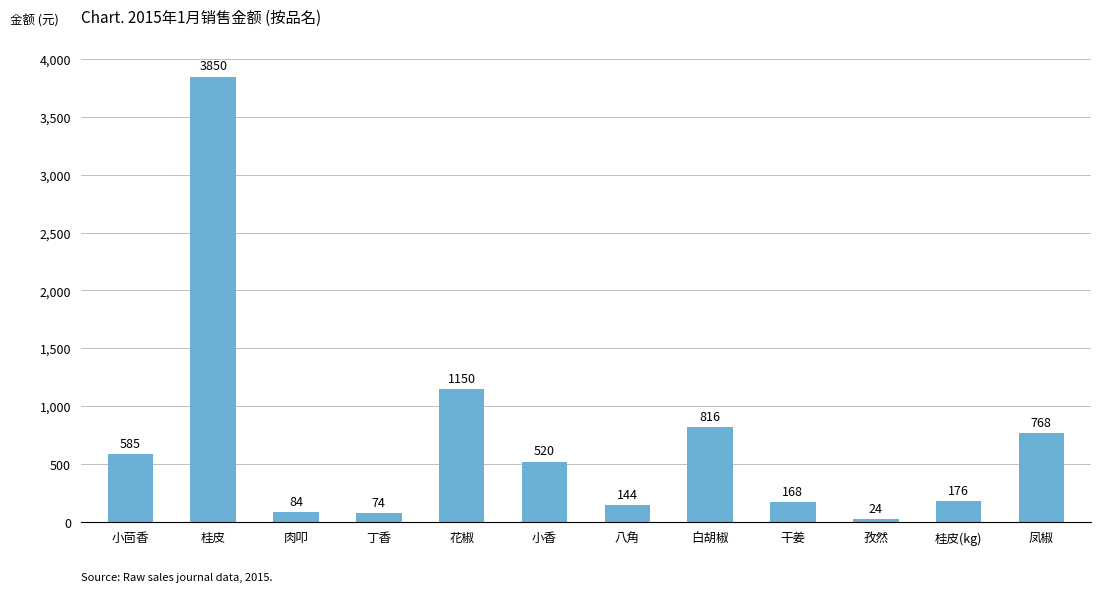

Which label corresponds to the smallest value in the chart?

孜然